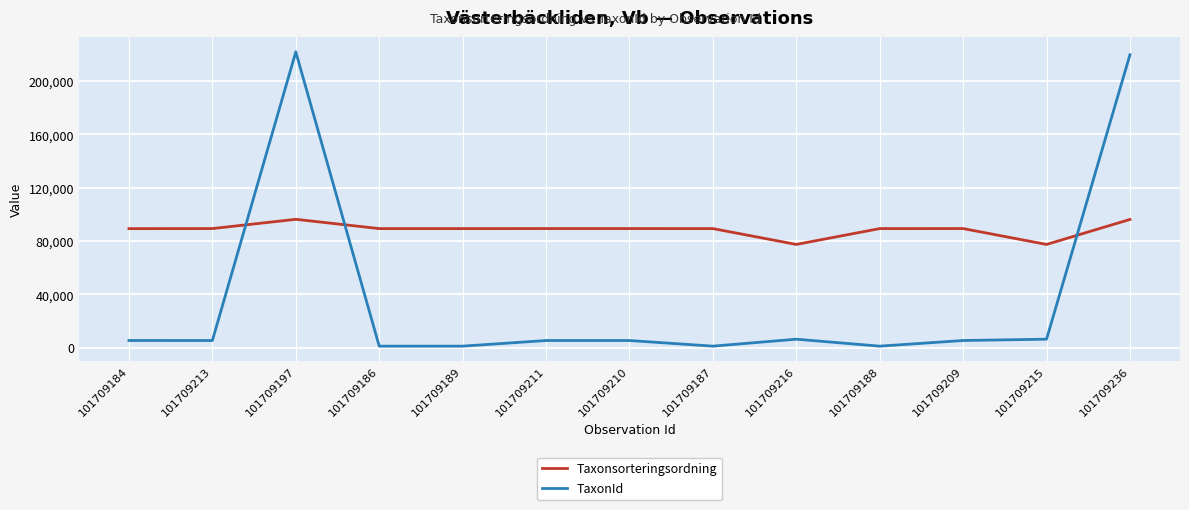

True or false: TaxonId has a value of 5432 at 101709209.

True